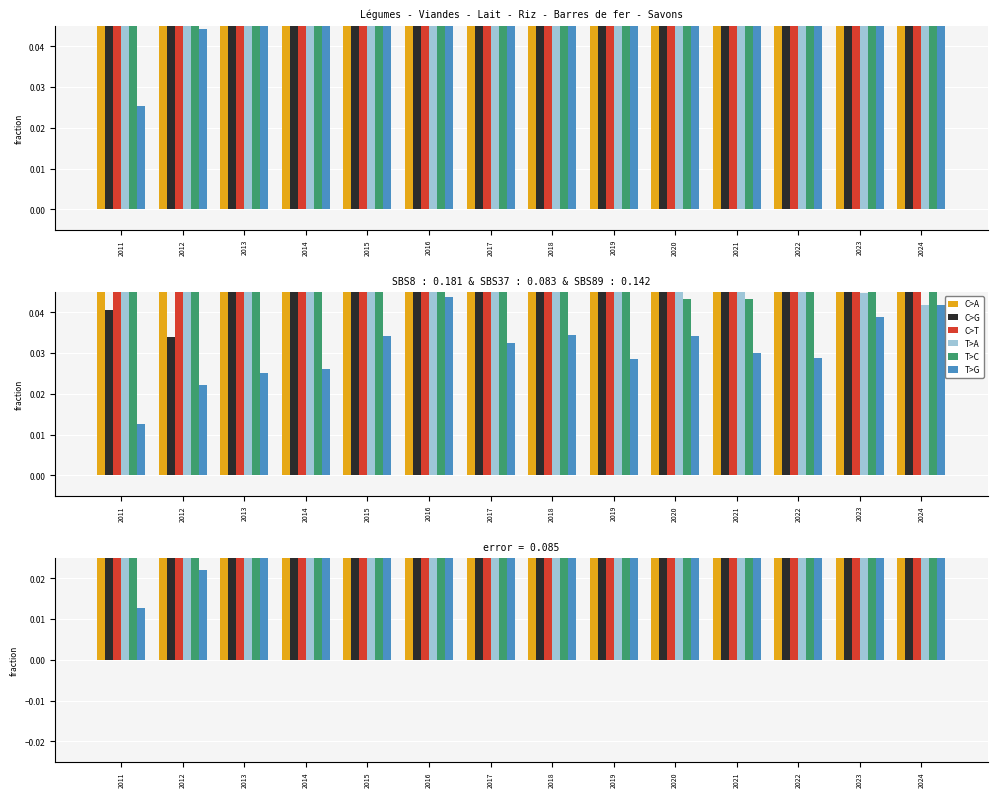

Reading left to right, extract all data points from this chart.

C>A: 0.1	0.1	0.1	0.1	0.1	0.1	0.1	0.1	0.1	0.2	0.2	0.2	0.2	0.2
C>G: 0.0	0.0	0.0	0.0	0.1	0.1	0.1	0.1	0.1	0.1	0.1	0.1	0.1	0.1
C>T: 0.1	0.1	0.1	0.1	0.1	0.1	0.1	0.1	0.1	0.1	0.1	0.1	0.1	0.1
T>A: 0.1	0.2	0.2	0.2	0.1	0.1	0.1	0.1	0.1	0.1	0.1	0.1	0.0	0.0
T>C: 0.1	0.1	0.1	0.1	0.1	0.1	0.1	0.1	0.1	0.0	0.0	0.0	0.1	0.1
T>G: 0.0	0.0	0.0	0.0	0.0	0.0	0.0	0.0	0.0	0.0	0.0	0.0	0.0	0.0